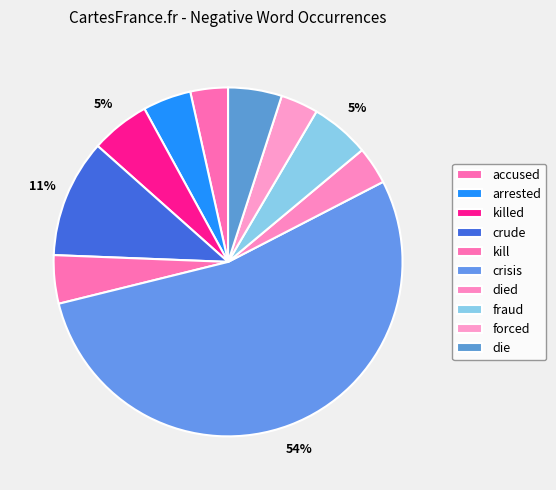

How many segments does this pie chart have?

10